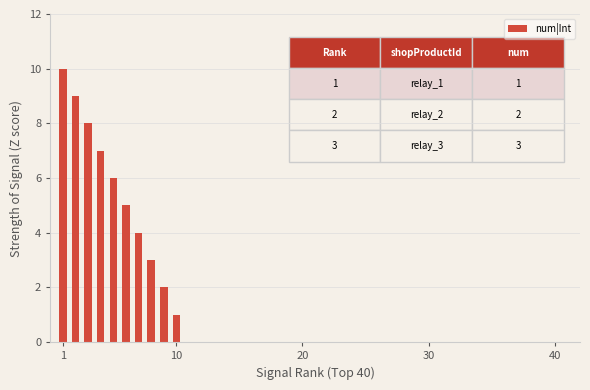

What is the average value?

6